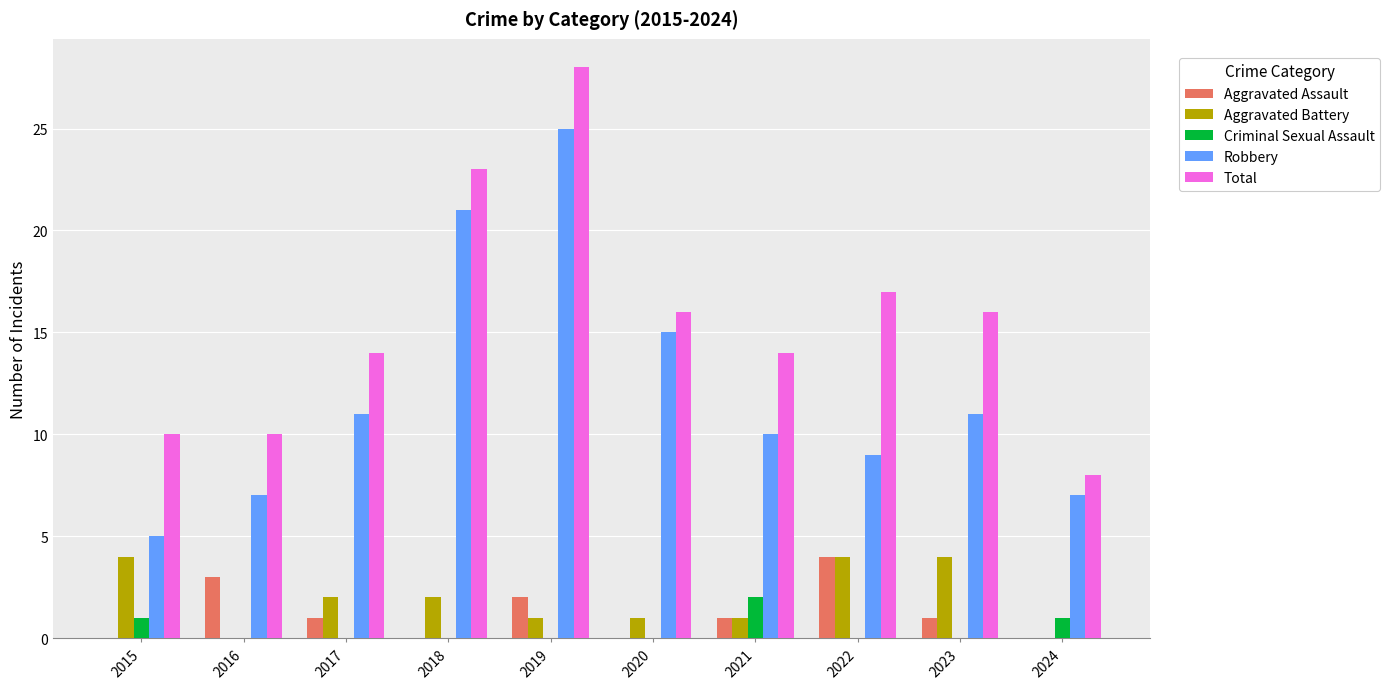

How many categories are shown in the chart?

10